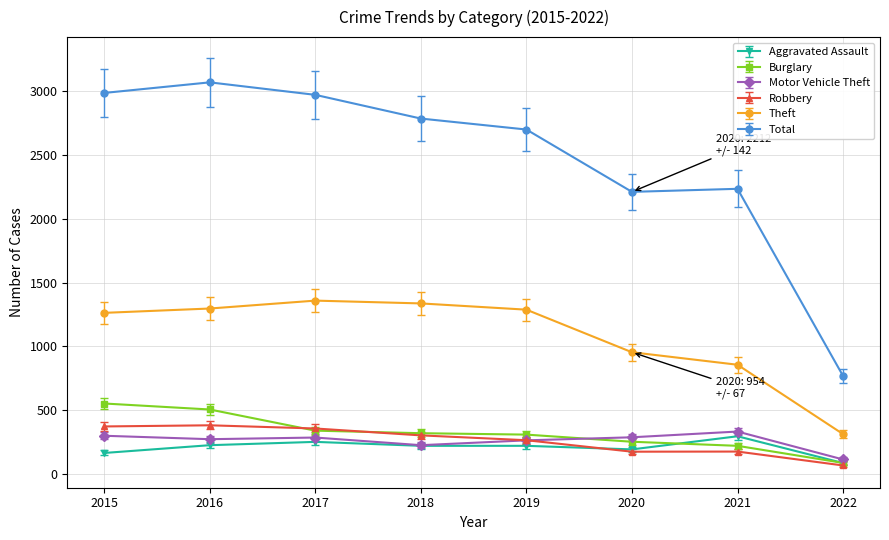

What is the total value across all series at 2020?

4071